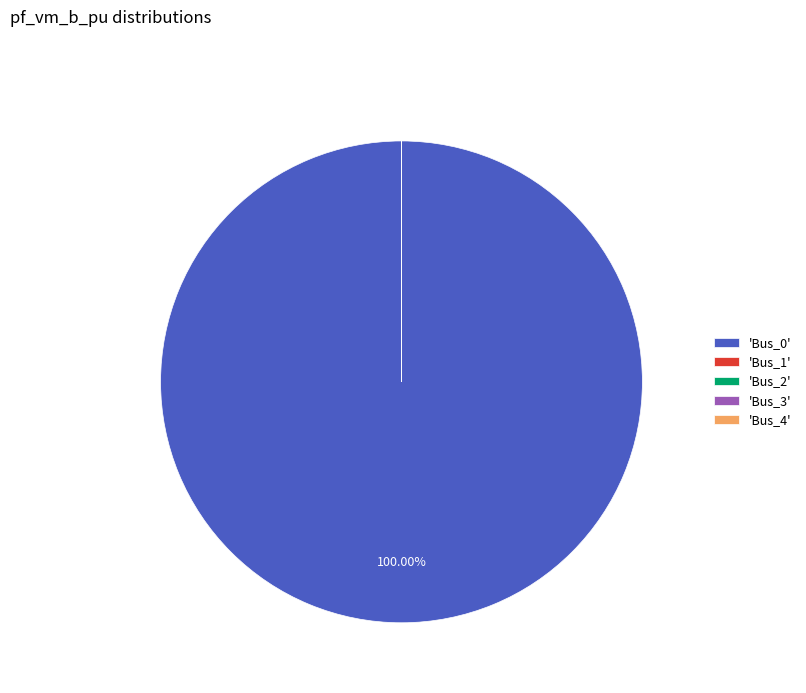

Does 'Bus_0' represent more than half of the total?

Yes